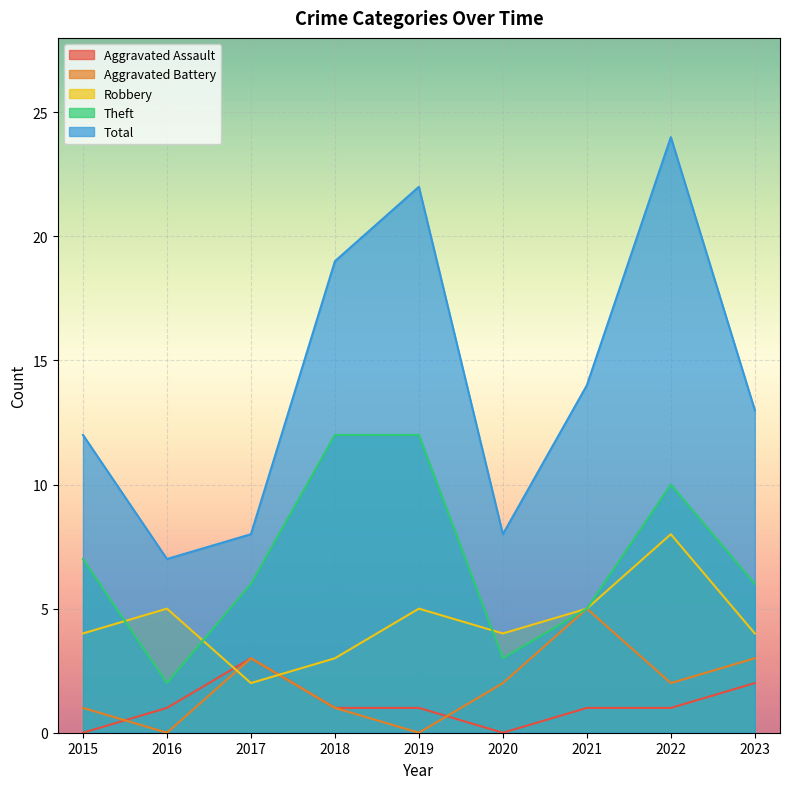

What is the total value across all series at 2020?

17